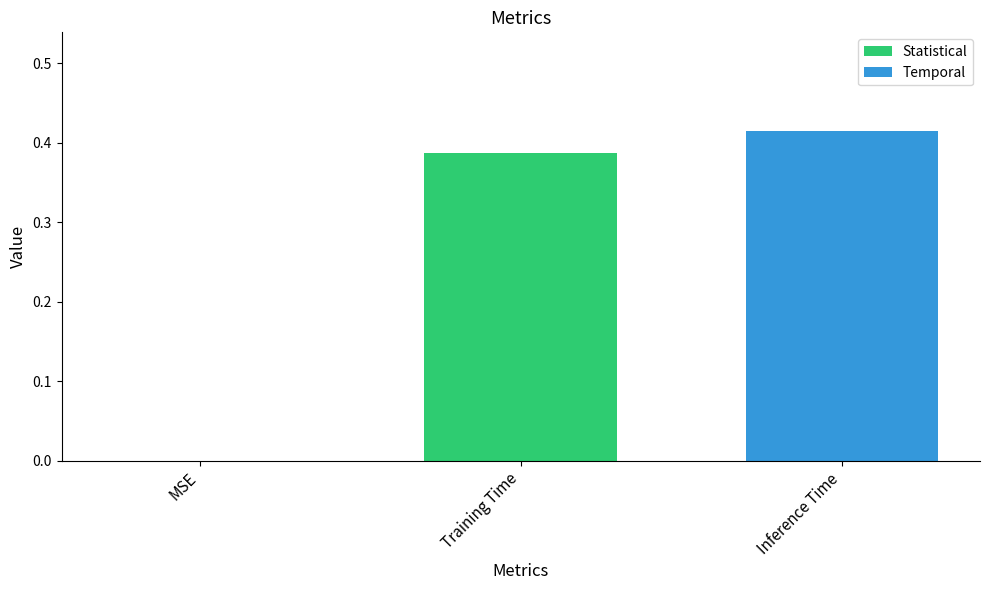

What is the average value?

0.3